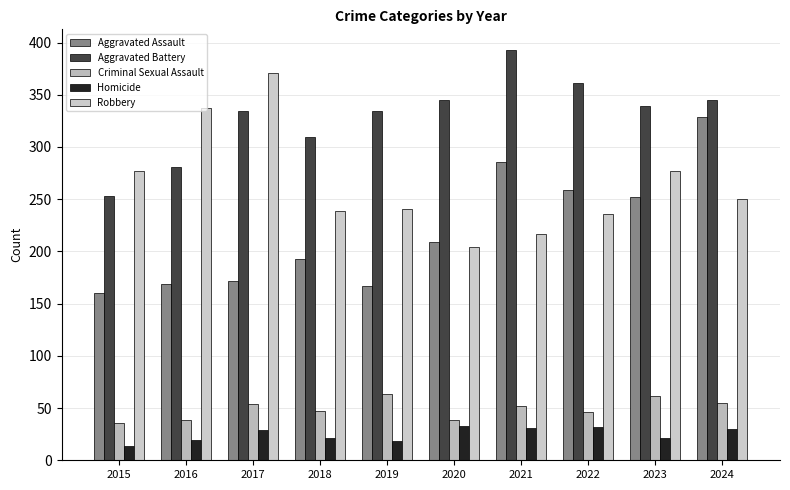

Reading left to right, list all the values displayed in this chart.

Aggravated Assault: 2015=160	2016=169	2017=172	2018=193	2019=167	2020=209	2021=286	2022=259	2023=252	2024=329
Aggravated Battery: 2015=253	2016=281	2017=334	2018=310	2019=334	2020=345	2021=393	2022=361	2023=339	2024=345
Criminal Sexual Assault: 2015=36	2016=39	2017=54	2018=47	2019=63	2020=39	2021=52	2022=46	2023=62	2024=55
Homicide: 2015=14	2016=19	2017=29	2018=21	2019=18	2020=33	2021=31	2022=32	2023=21	2024=30
Robbery: 2015=277	2016=337	2017=371	2018=239	2019=241	2020=204	2021=217	2022=236	2023=277	2024=250